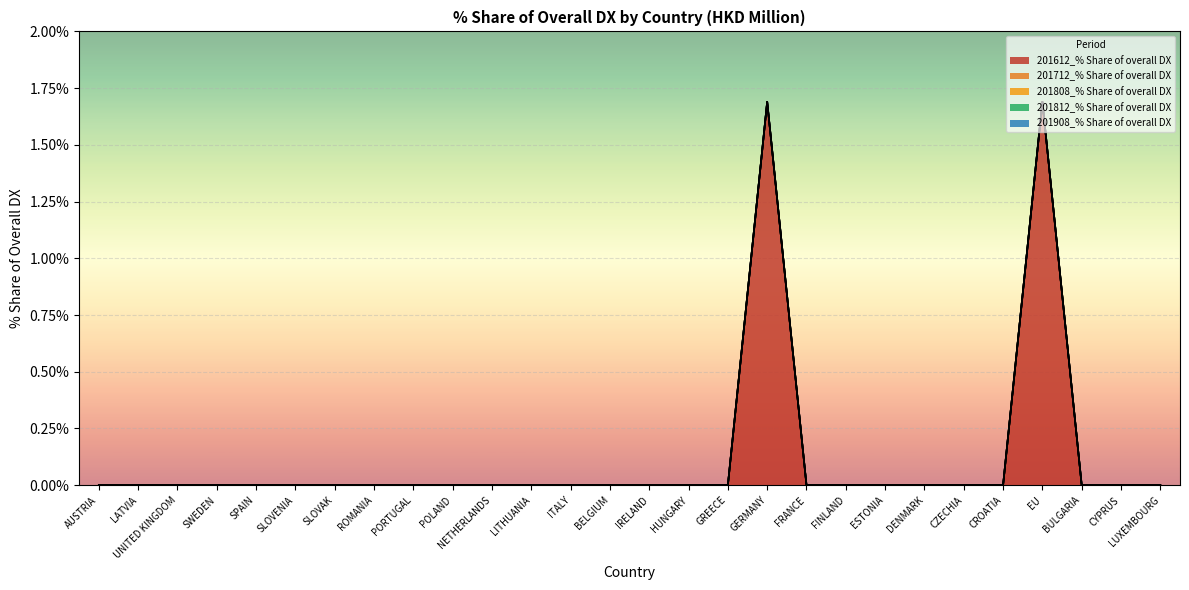

The 201908_% Share of overall DX series shows 0.0 at CROATIA. True or false?

True